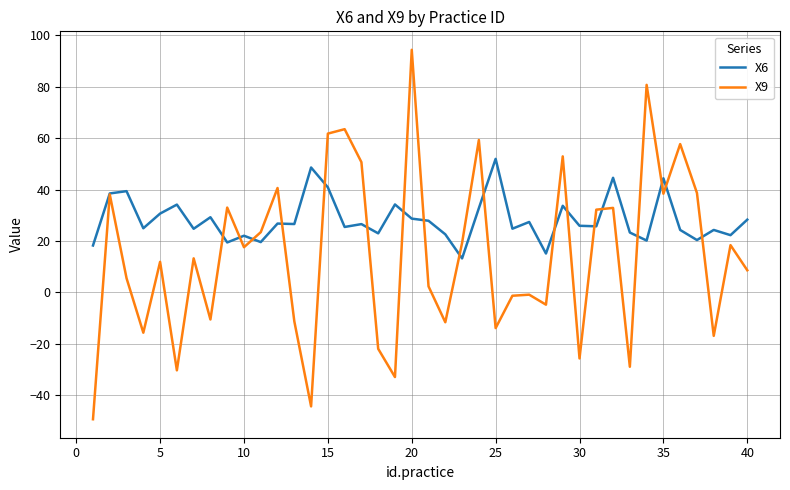

List the series in order of their peak value, highest first.

X9, X6